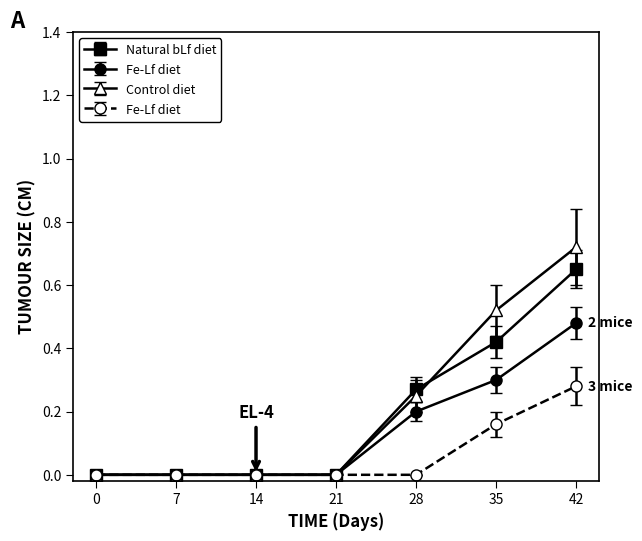

Which has a higher value, 42 or 35?

42